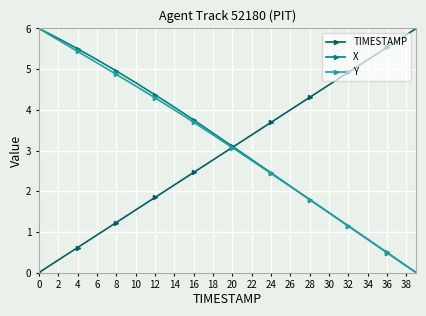

What is the maximum value for X?

6.0